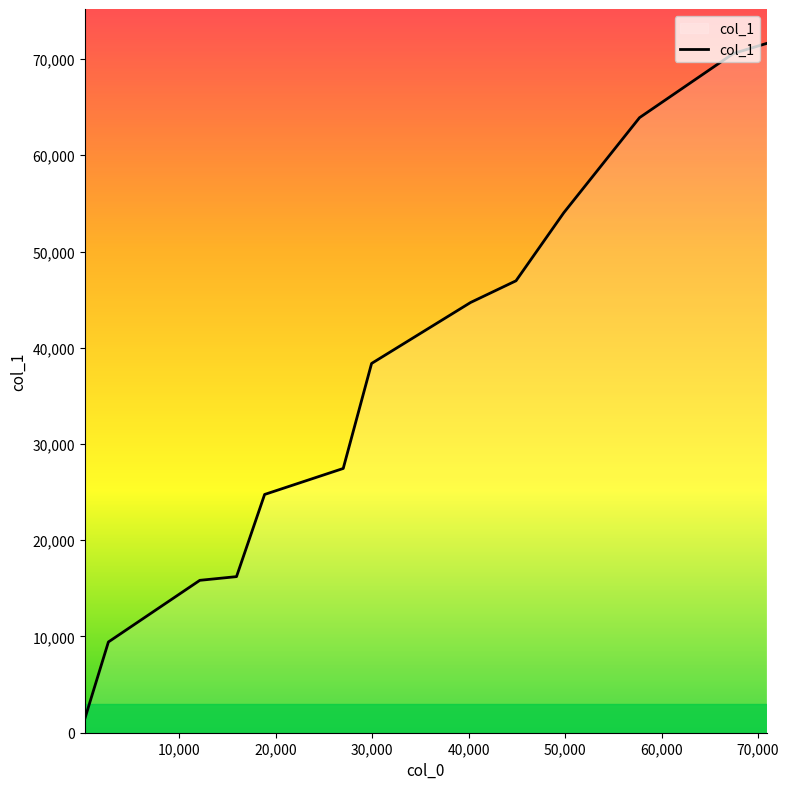

What is the greatest value displayed?

71616